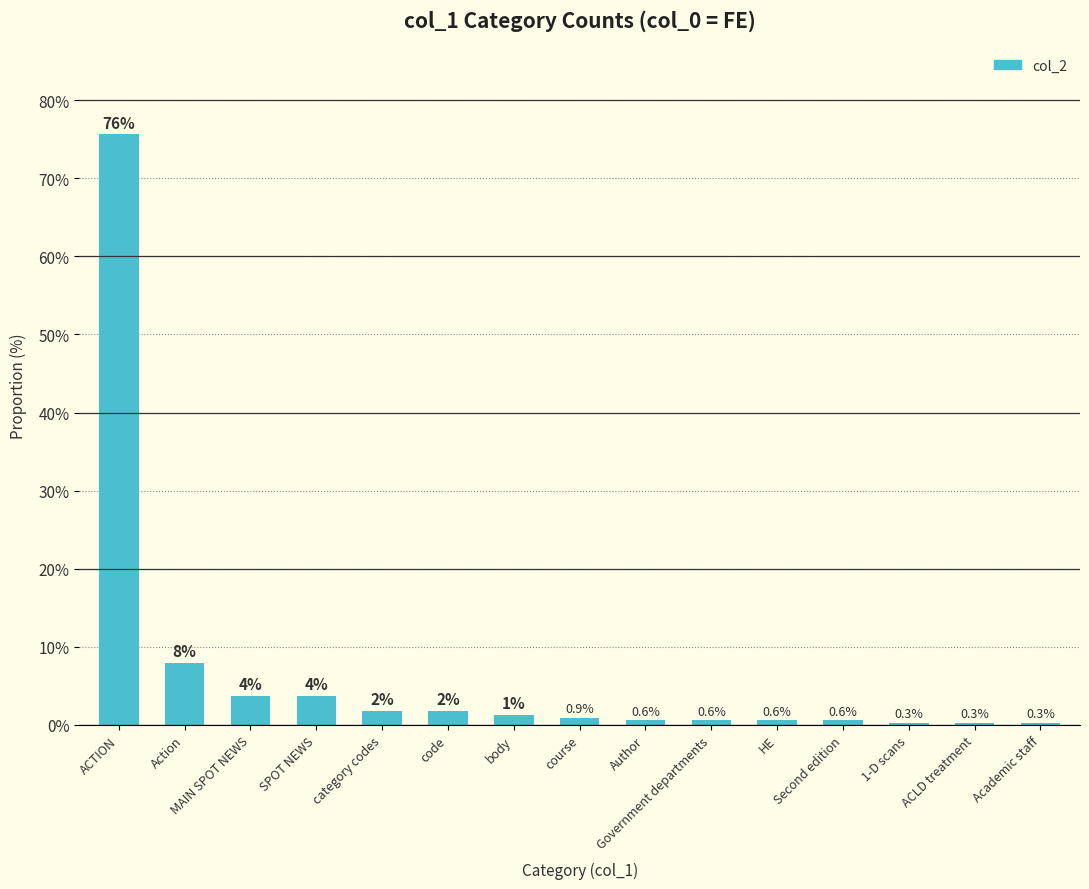

Between Second edition and SPOT NEWS, which is larger?

SPOT NEWS